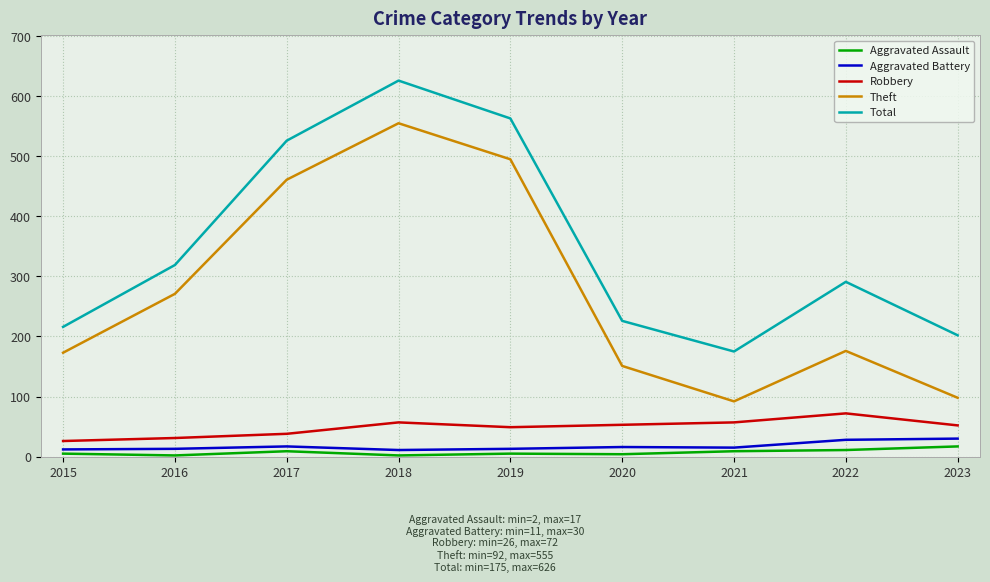

At how many categories does at least one series exceed 516?

3